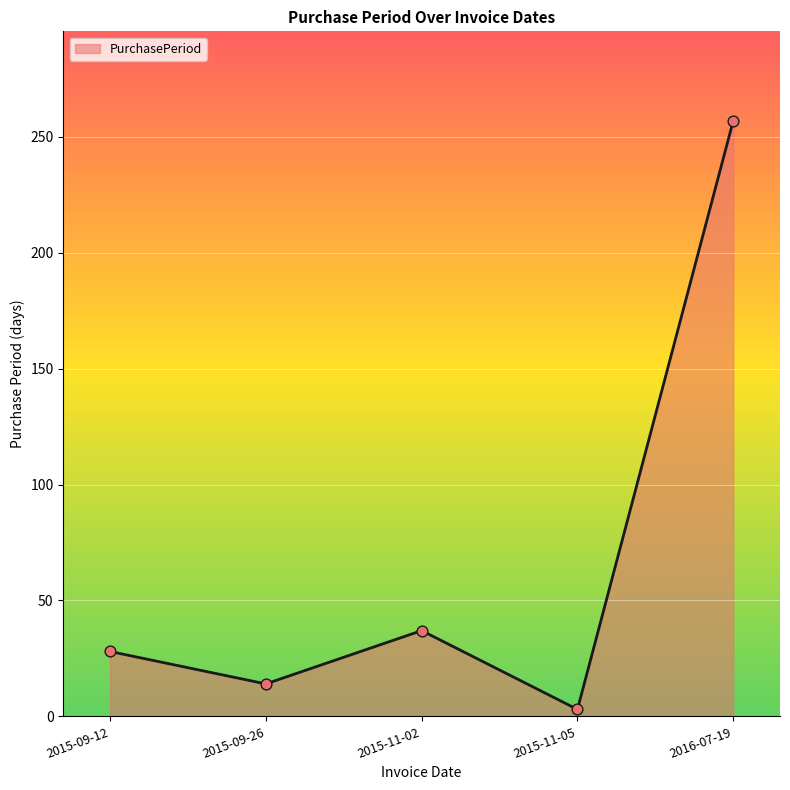

What is the change in value from 2015-09-12 to 2015-11-05?

-25